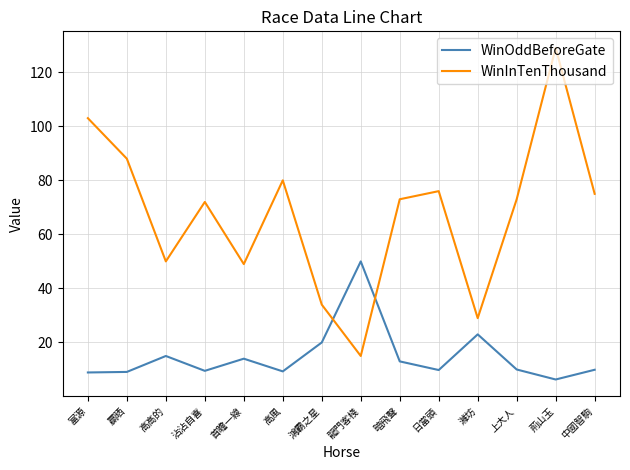

What is the total value across all series at 富源?

111.9